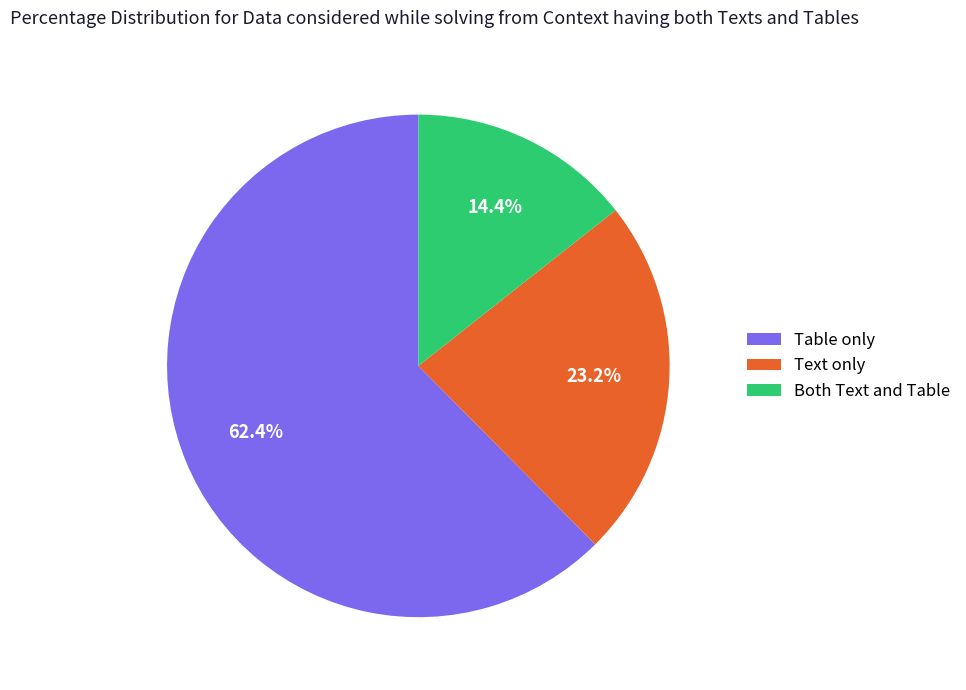

Which category has the smallest portion of the pie?

Both Text and Table